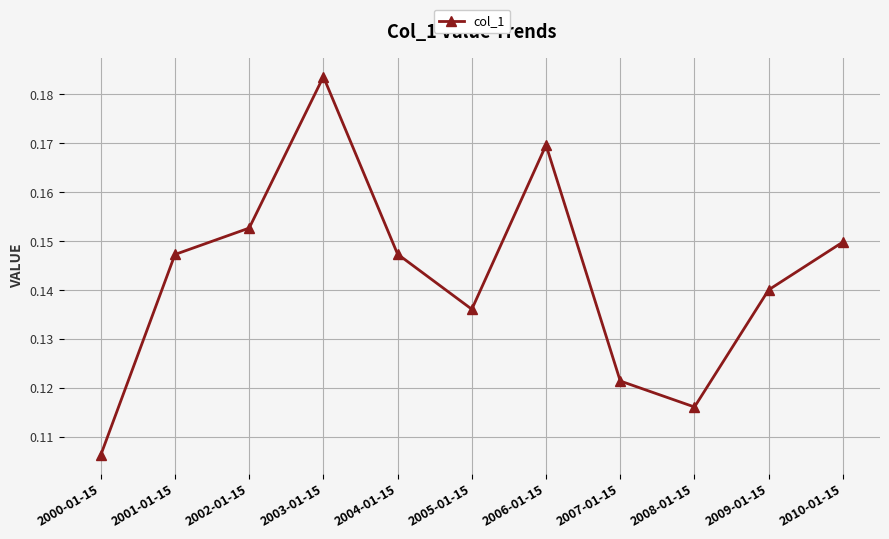

True or false: the data shows 0.2 at 2004-01-15.

False